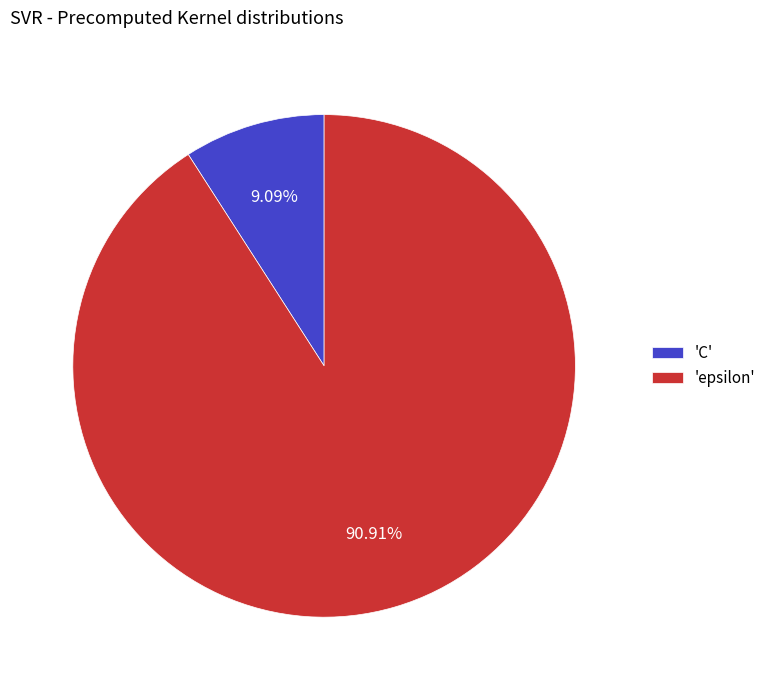

Approximately how many times larger is the value at 'epsilon' compared to 'C'?

10.0